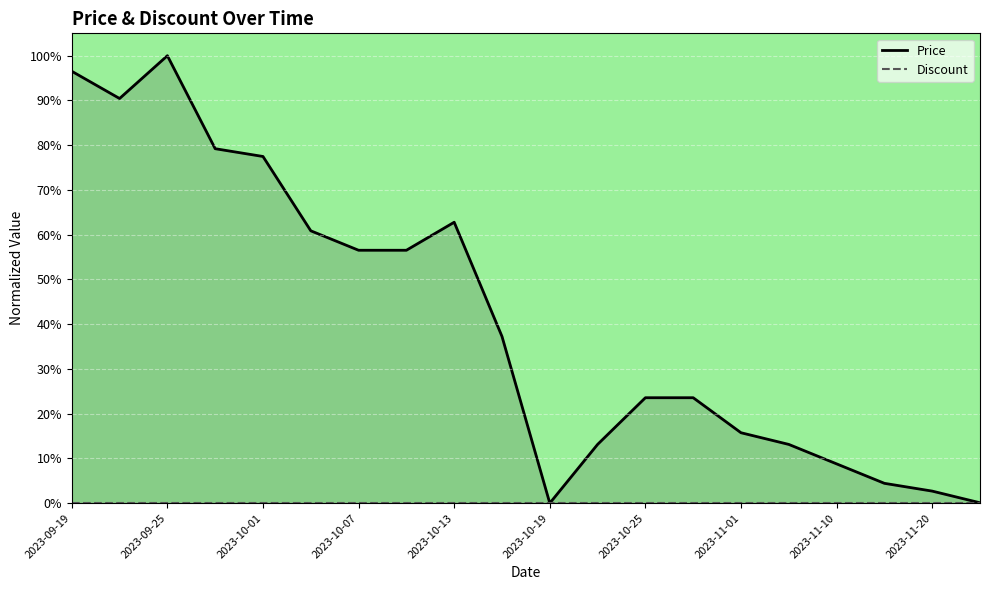

Reading left to right, extract all data points from this chart.

Price: 96.5	90.4	100.0	79.2	77.5	60.9	56.5	56.5	62.8	37.3	0.0	13.1	23.6	23.6	15.7	13.1	8.8	4.4	2.7	0.1
Discount: 0.0	0.0	0.0	0.0	0.0	0.0	0.0	0.0	0.0	0.0	0.0	0.0	0.0	0.0	0.0	0.0	0.0	0.0	0.0	0.0